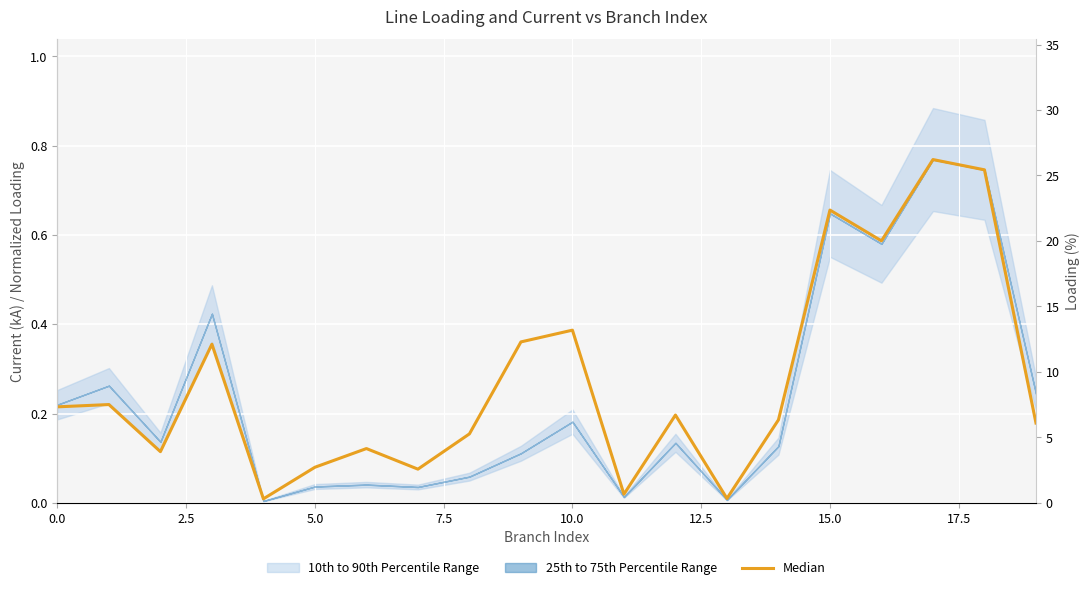

How many lines are shown in the chart?

1